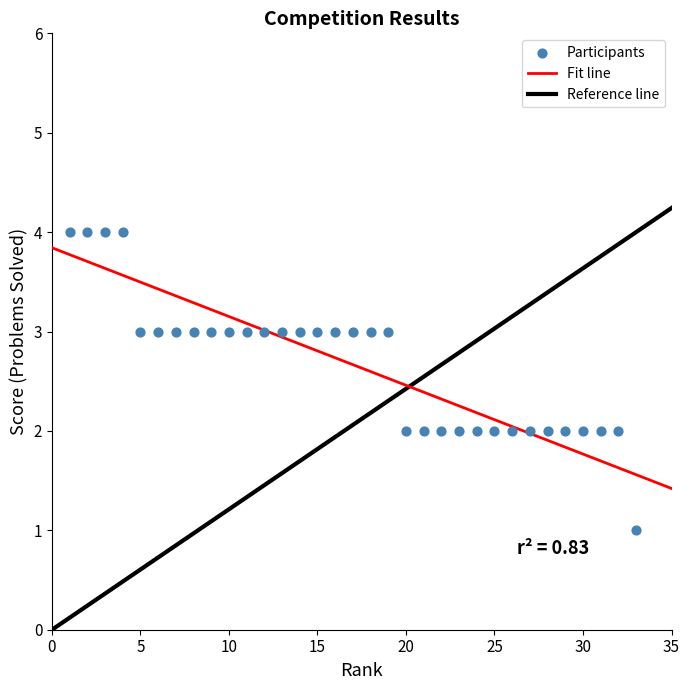

What is the range of Y values (max minus min)?

3